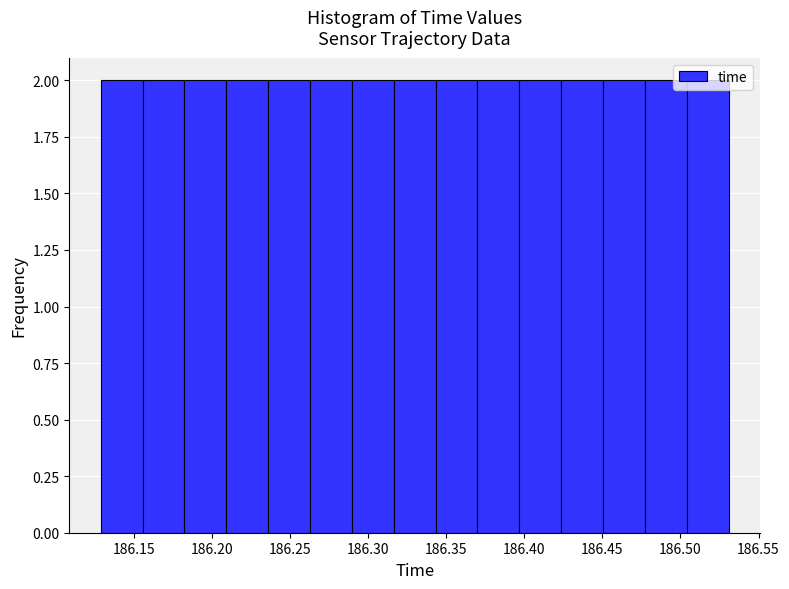

Reading left to right, list every bar in this chart as the range it spans on the x-axis followed by its height. Neither the bar edges nor the heights are printed on the chart, so give them approximately, as read against the axes.

186.130 to 186.155: 2
186.155 to 186.180: 2
186.180 to 186.210: 2
186.210 to 186.235: 2
186.235 to 186.265: 2
186.265 to 186.290: 2
186.290 to 186.315: 2
186.315 to 186.345: 2
186.345 to 186.370: 2
186.370 to 186.395: 2
186.395 to 186.425: 2
186.425 to 186.450: 2
186.450 to 186.475: 2
186.475 to 186.505: 2
186.505 to 186.530: 2